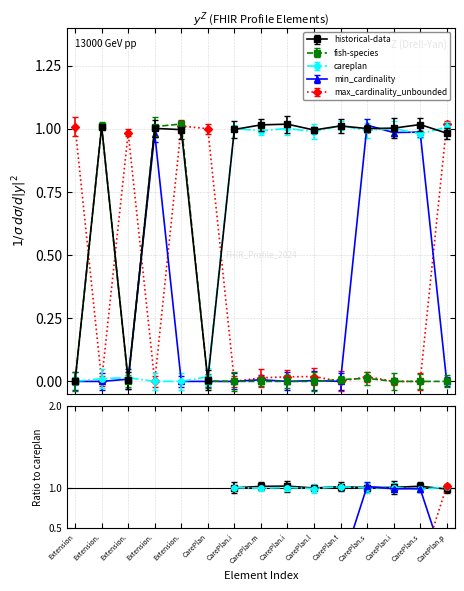

At how many categories does at least one series exceed 0?

15